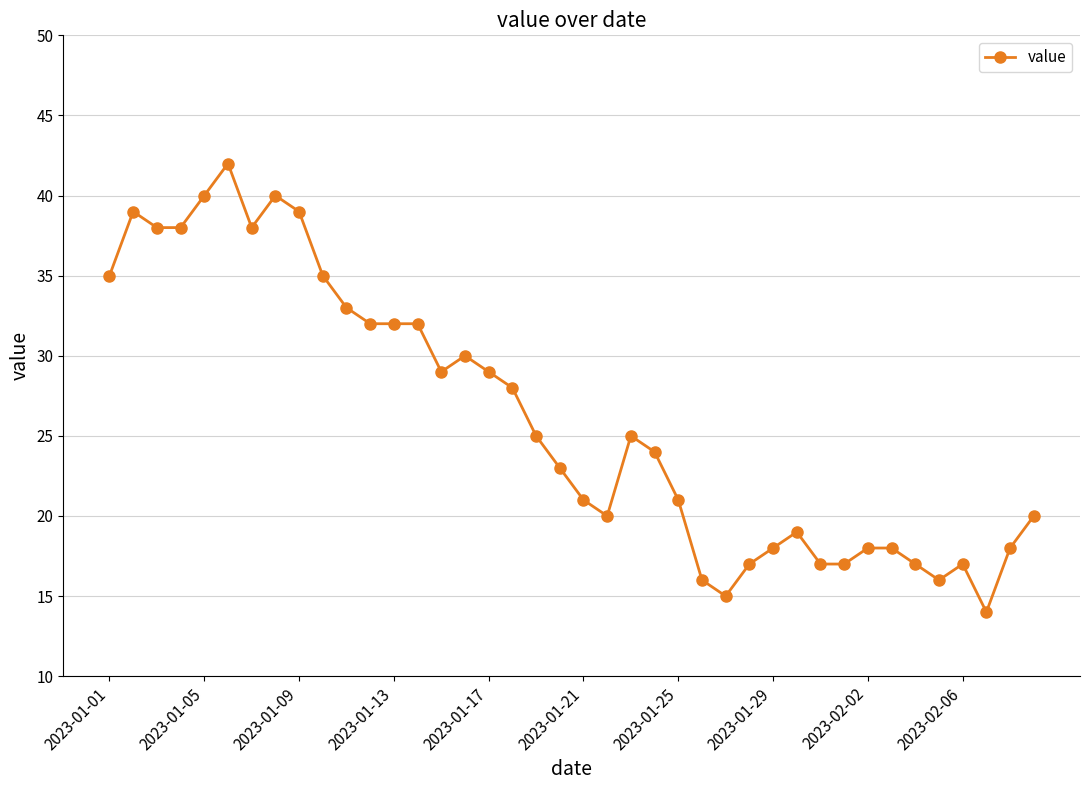

What is the difference between the maximum and minimum values?

28